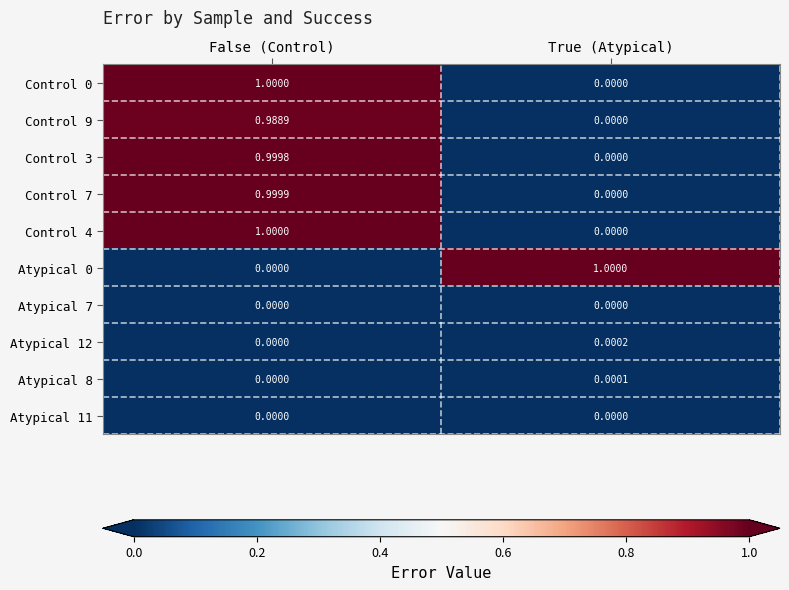

Where is Atypical 12 nearest to the value 0?

False (Control)